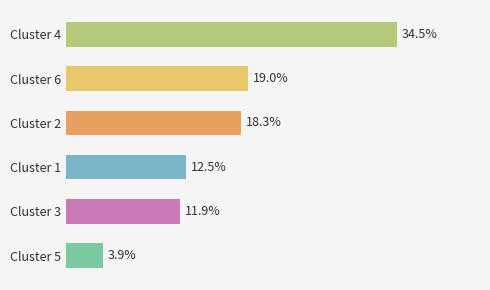

Rank the categories by value from highest to lowest.

Cluster 4, Cluster 6, Cluster 2, Cluster 1, Cluster 3, Cluster 5